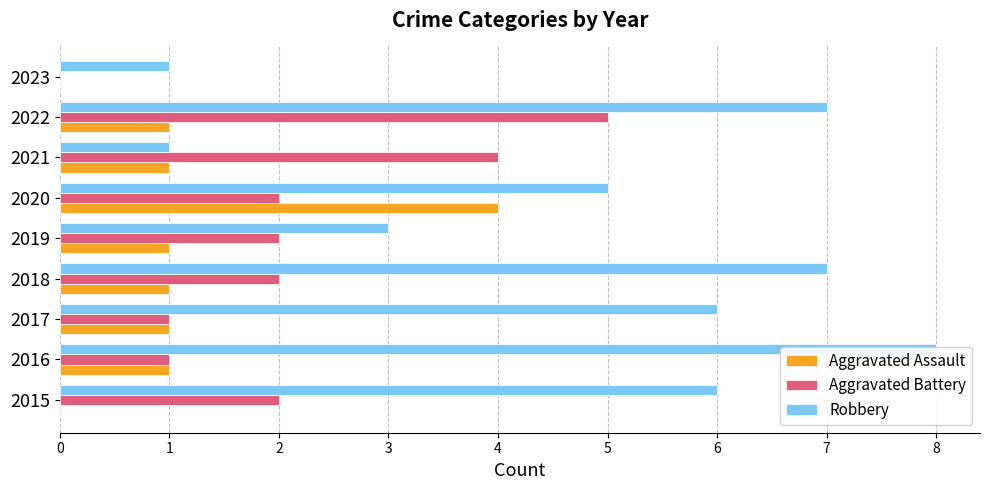

What is the average value of the Aggravated Battery series?

2